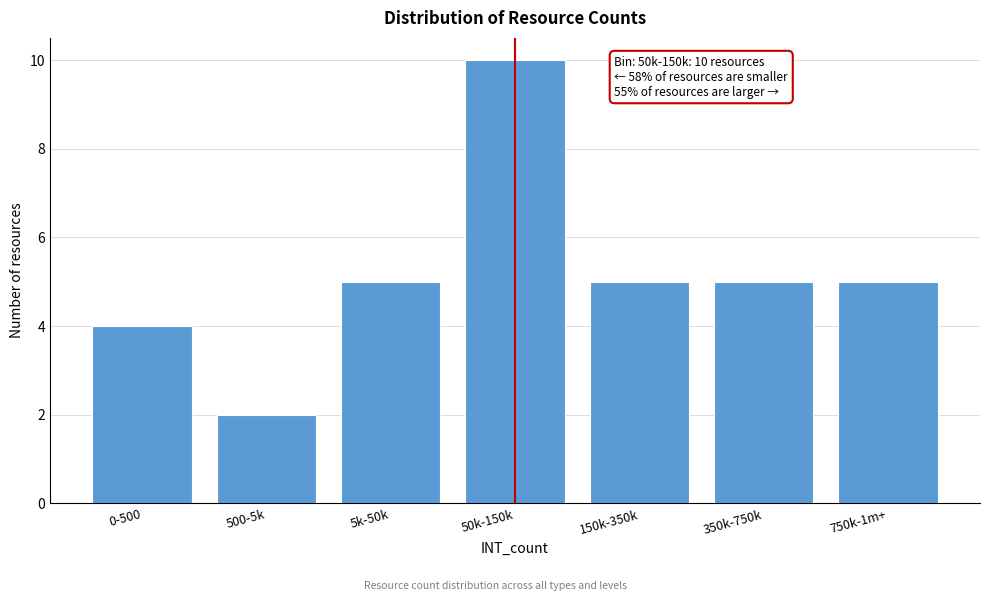

Reading left to right, extract all data points from this chart.

4	2	5	10	5	5	5